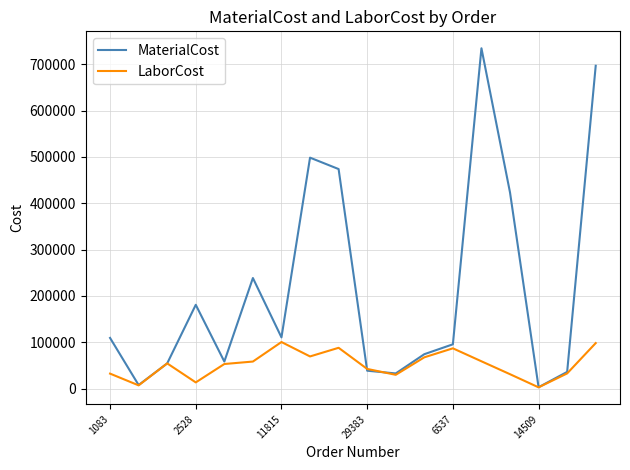

In LaborCost, how many points are lower than both neighbors (excluding endpoints)?

5